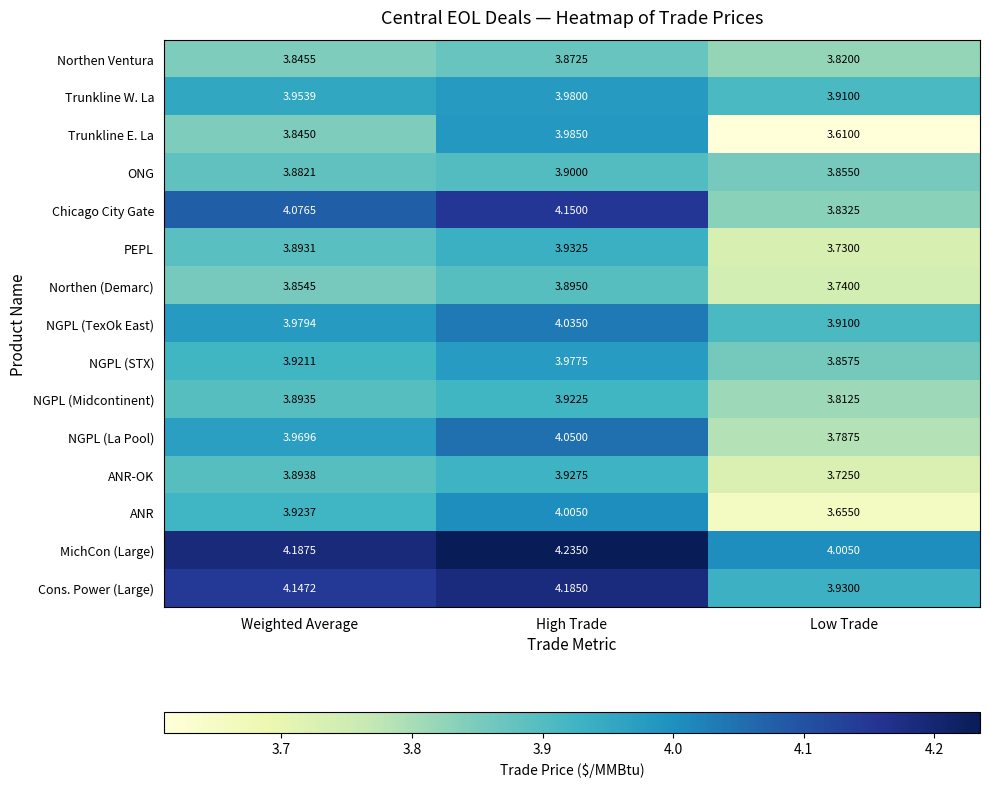

Which series has the largest range (max minus min)?

Trunkline E. La